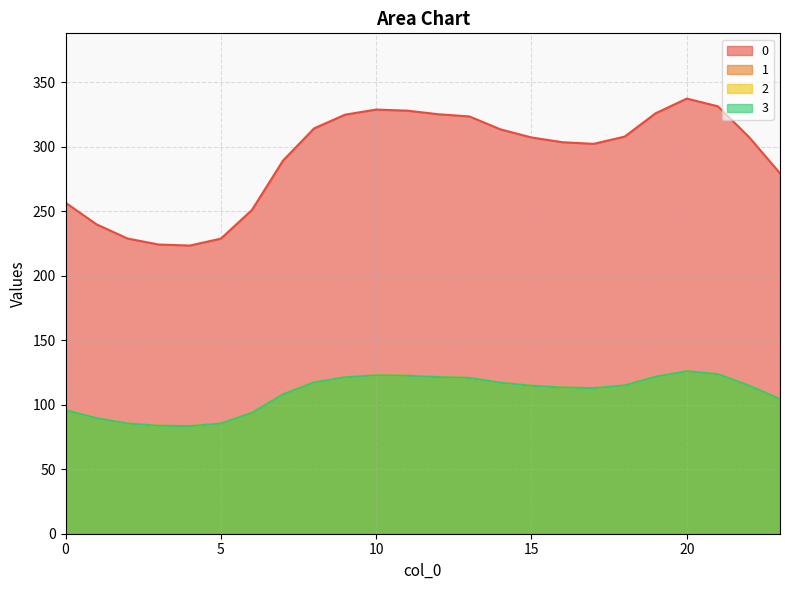

How many distinct data groups are displayed?

4